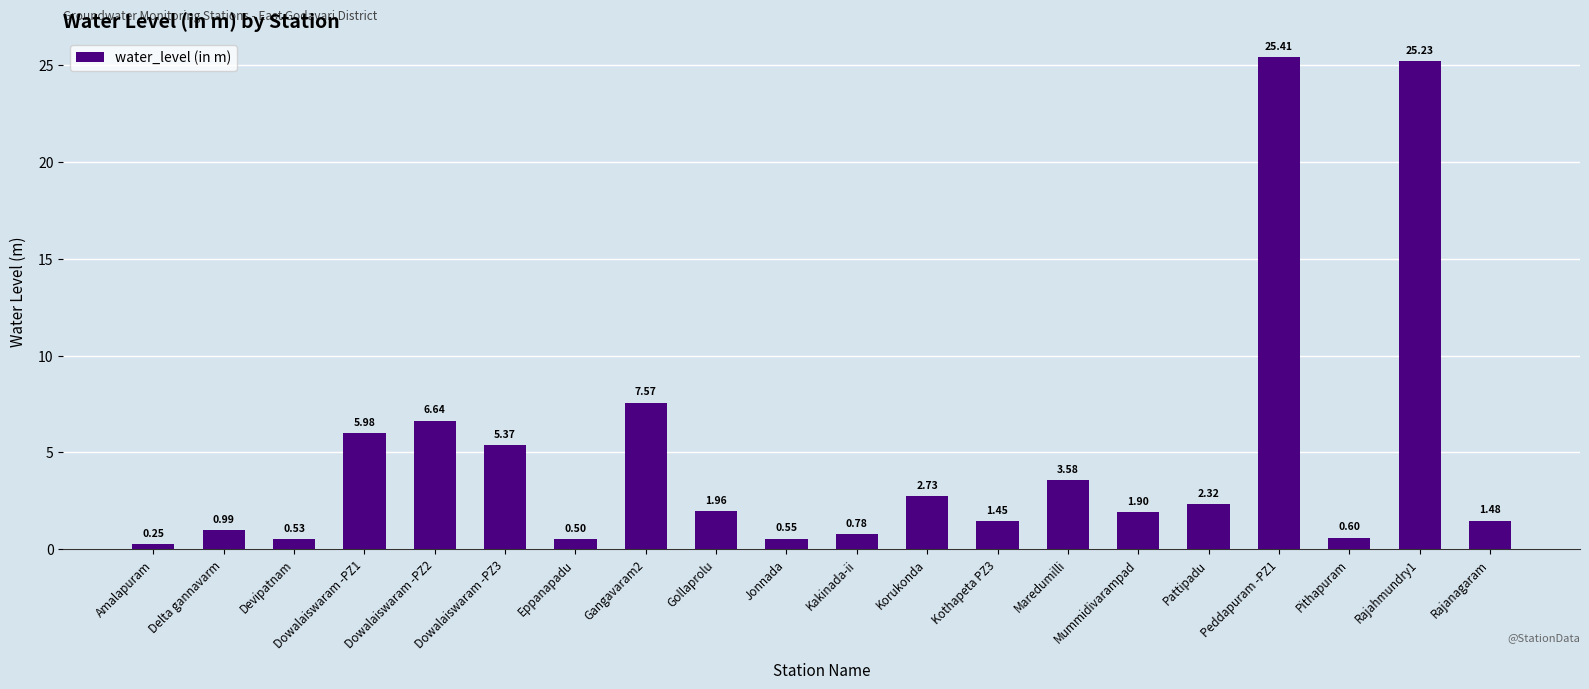

What is the ratio of the value at Eppanapadu to the value at Kothapeta PZ3?

0.3